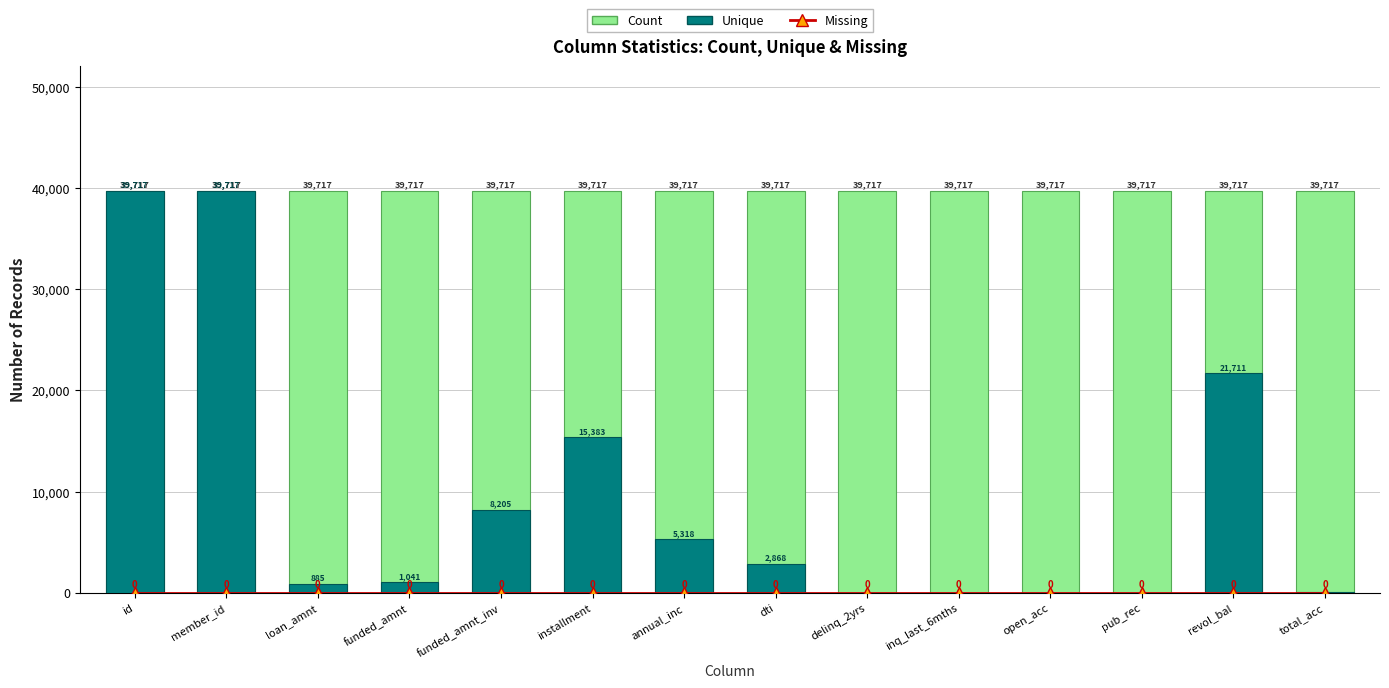

At delinq_2yrs, list the series in order from smallest to largest.

Missing, Unique, Count